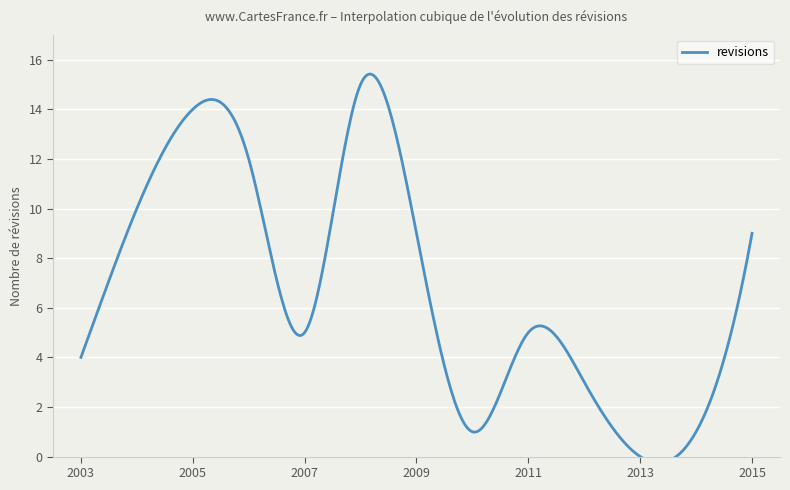

What is the value of the 6th point from the left?

15